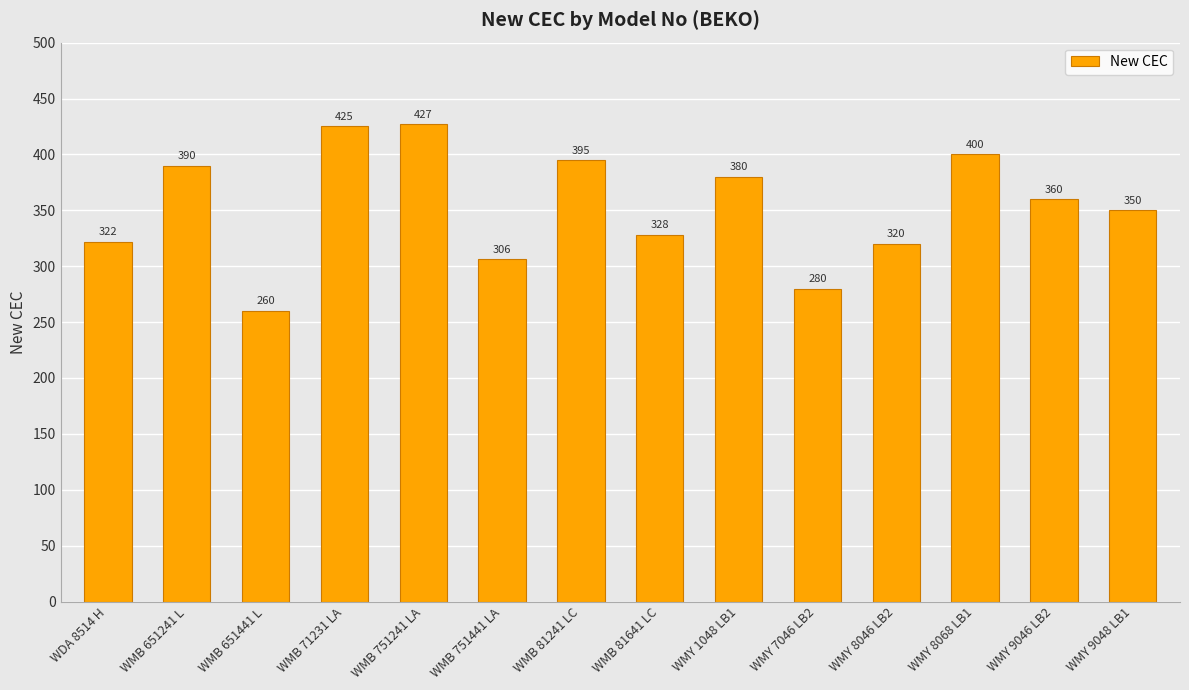

List the labels in order of value, largest first.

WMB 751241 LA, WMB 71231 LA, WMY 8068 LB1, WMB 81241 LC, WMB 651241 L, WMY 1048 LB1, WMY 9046 LB2, WMY 9048 LB1, WMB 81641 LC, WDA 8514 H, WMY 8046 LB2, WMB 751441 LA, WMY 7046 LB2, WMB 651441 L